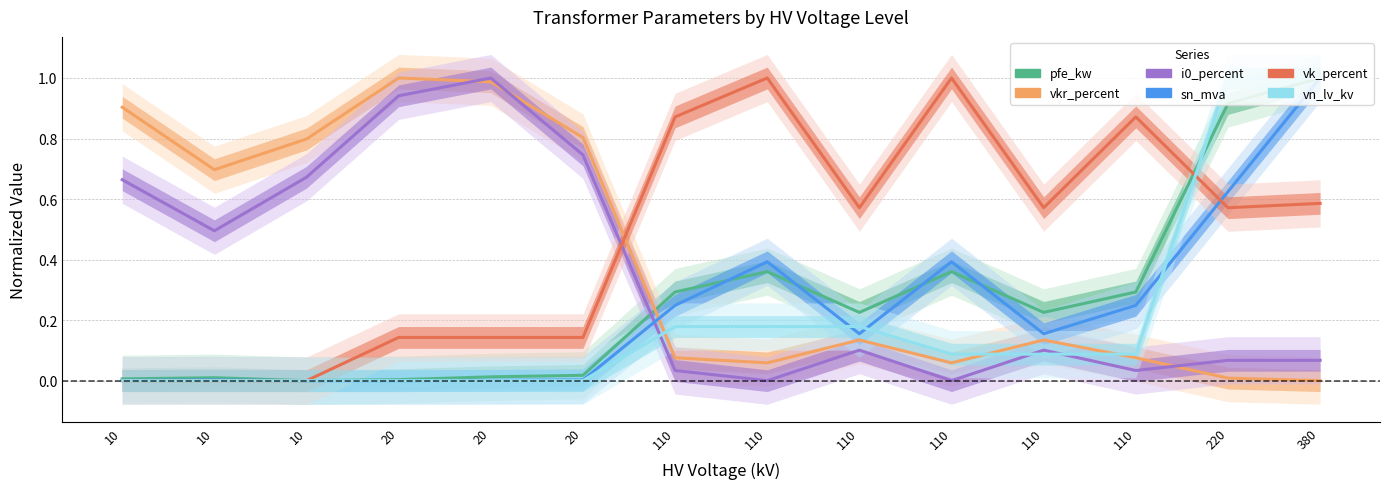

Is it true that vk_percent equals 0.6 at 220?

True